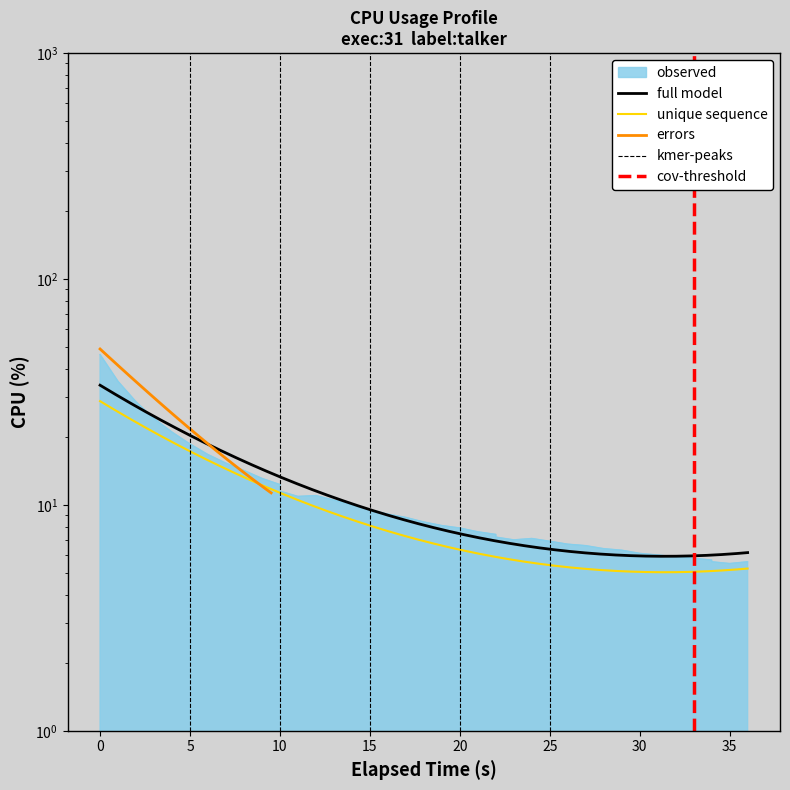

How many points are lower than both their immediate neighbors (excluding endpoints)?

3